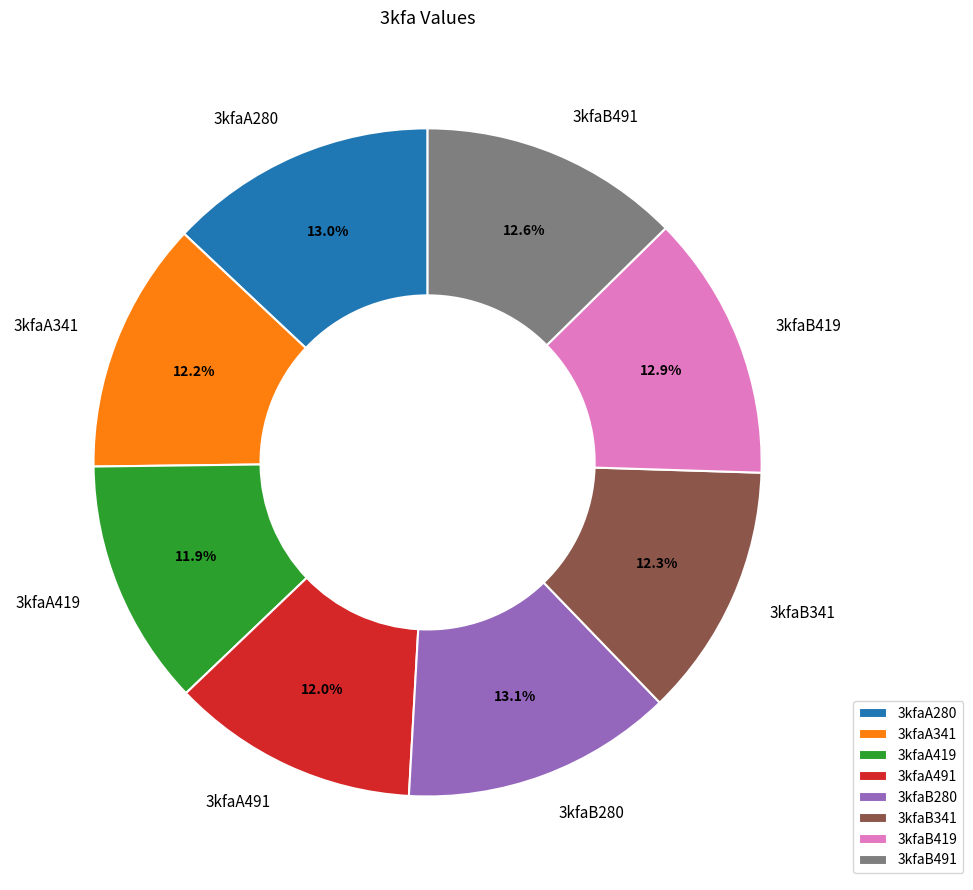

Is it true that 3kfaA419 is 23% of the pie?

False